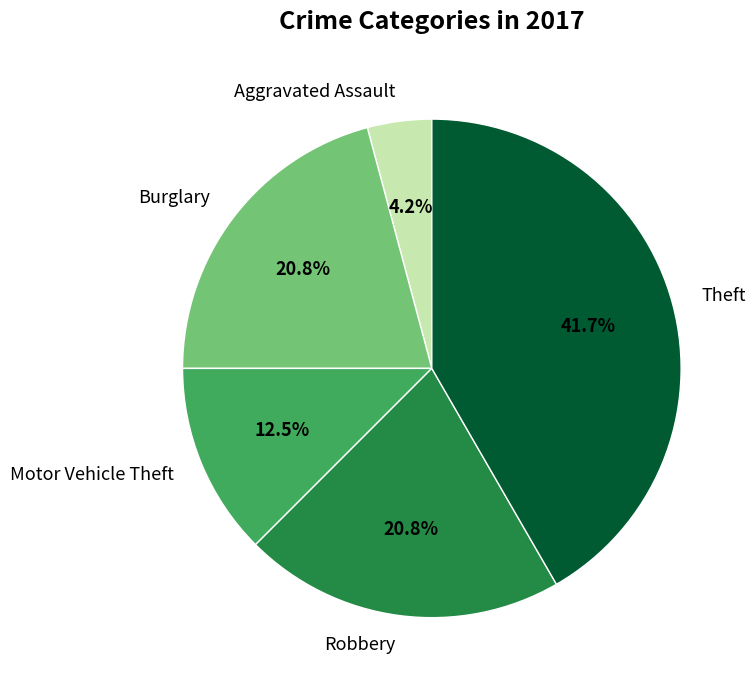

What portion of the pie excludes Burglary?

79.2%